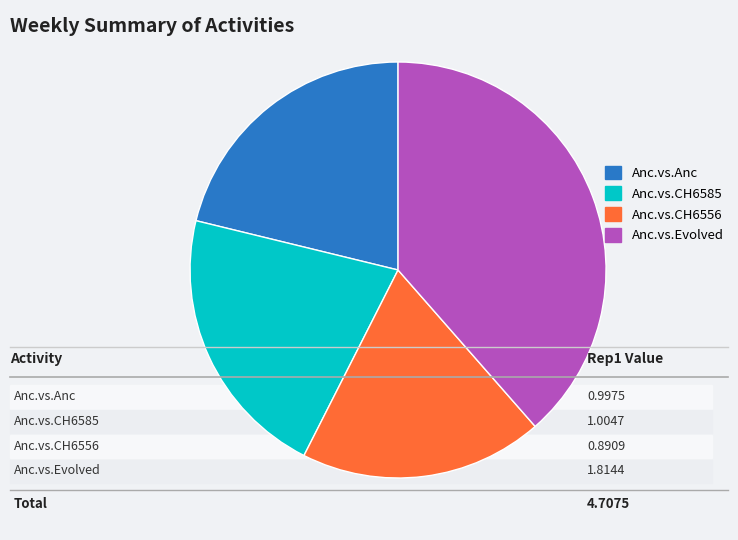

What is the largest slice in the pie chart?

Anc.vs.Evolved